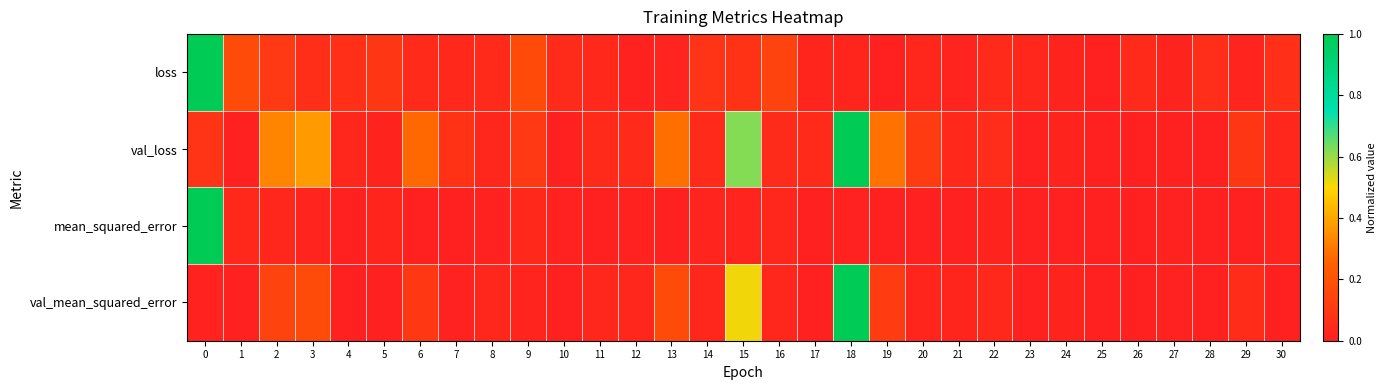

Reading left to right, extract all data points from this chart.

loss: 0=1.0	1=0.2	2=0.1	3=0.1	4=0.1	5=0.1	6=0.0	7=0.0	8=0.0	9=0.2	10=0.0	11=0.0	12=0.0	13=0.0	14=0.1	15=0.1	16=0.1	17=0.0	18=0.0	19=0.0	20=0.0	21=0.0	22=0.0	23=0.0	24=0.0	25=0.0	26=0.0	27=0.0	28=0.1	29=0.0	30=0.1
val_loss: 0=0.1	1=0.0	2=0.3	3=0.4	4=0.0	5=0.0	6=0.3	7=0.1	8=0.0	9=0.1	10=0.0	11=0.0	12=0.0	13=0.3	14=0.0	15=0.6	16=0.0	17=0.0	18=1.0	19=0.3	20=0.1	21=0.0	22=0.1	23=0.0	24=0.0	25=0.0	26=0.0	27=0.0	28=0.0	29=0.1	30=0.0
mean_squared_error: 0=1.0	1=0.0	2=0.0	3=0.0	4=0.0	5=0.0	6=0.0	7=0.0	8=0.0	9=0.0	10=0.0	11=0.0	12=0.0	13=0.0	14=0.0	15=0.0	16=0.0	17=0.0	18=0.0	19=0.0	20=0.0	21=0.0	22=0.0	23=0.0	24=0.0	25=0.0	26=0.0	27=0.0	28=0.0	29=0.0	30=0.0
val_mean_squared_error: 0=0.0	1=0.0	2=0.1	3=0.2	4=0.0	5=0.0	6=0.1	7=0.0	8=0.0	9=0.0	10=0.0	11=0.0	12=0.0	13=0.2	14=0.0	15=0.5	16=0.0	17=0.0	18=1.0	19=0.1	20=0.0	21=0.0	22=0.0	23=0.0	24=0.0	25=0.0	26=0.0	27=0.0	28=0.0	29=0.0	30=0.0